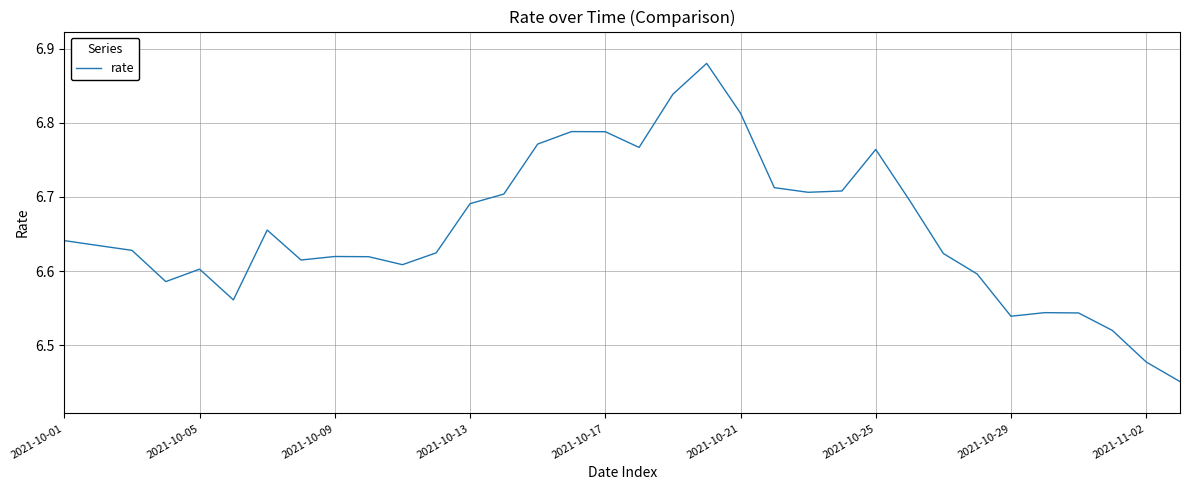

Which label corresponds to the largest value in the chart?

19